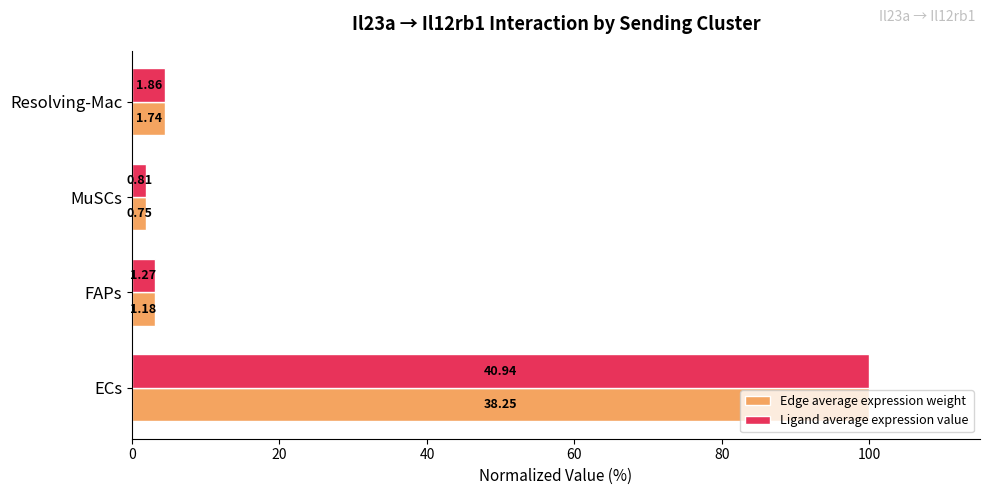

What are all the series names shown in the legend?

Edge average expression weight, Ligand average expression value